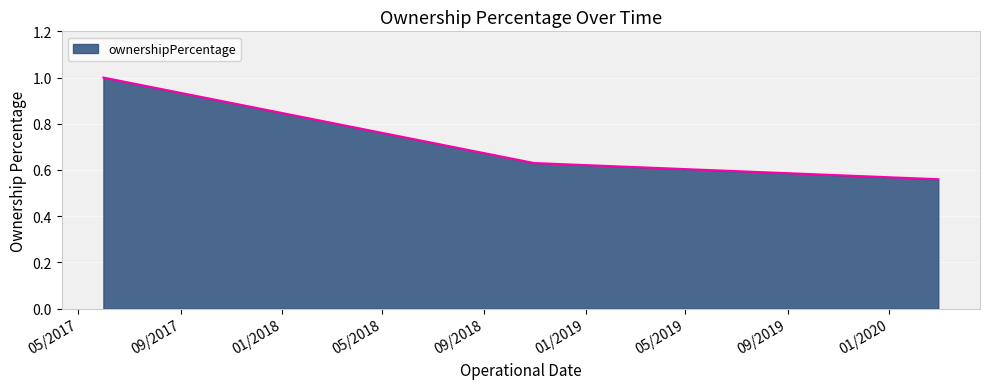

What is the maximum value shown in the chart?

1.0